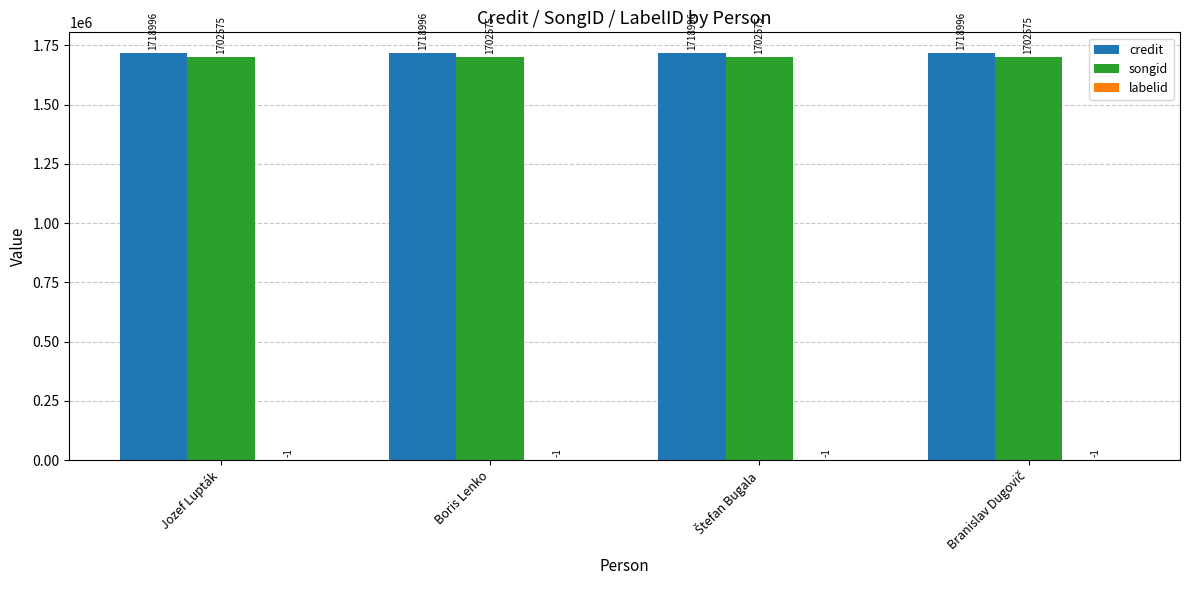

The songid series shows 1702575 at Boris Lenko. True or false?

True